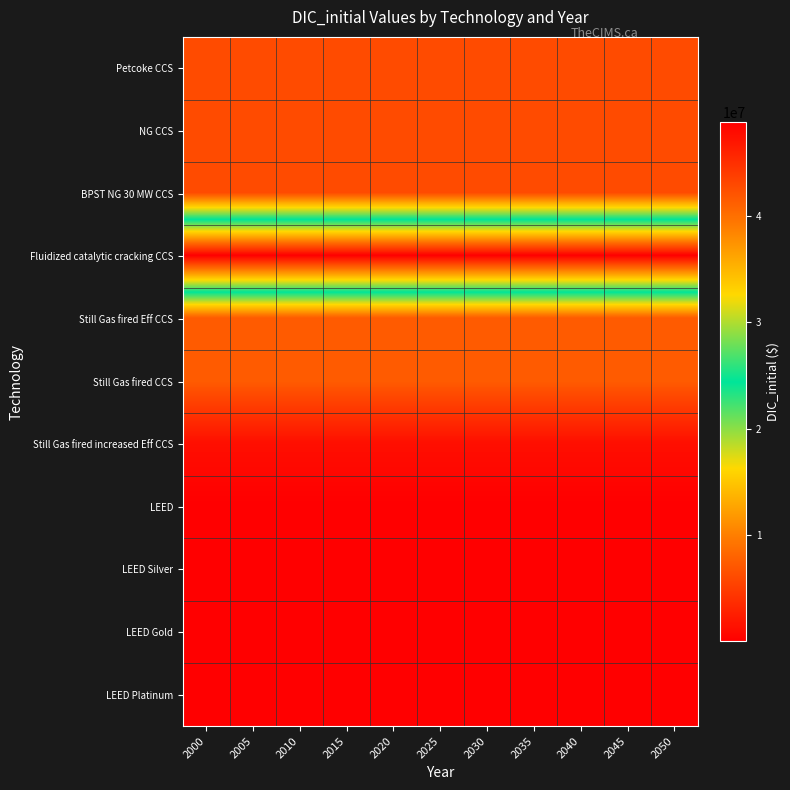

What is the spread (max minus min) of values at 2005?

48867532.4